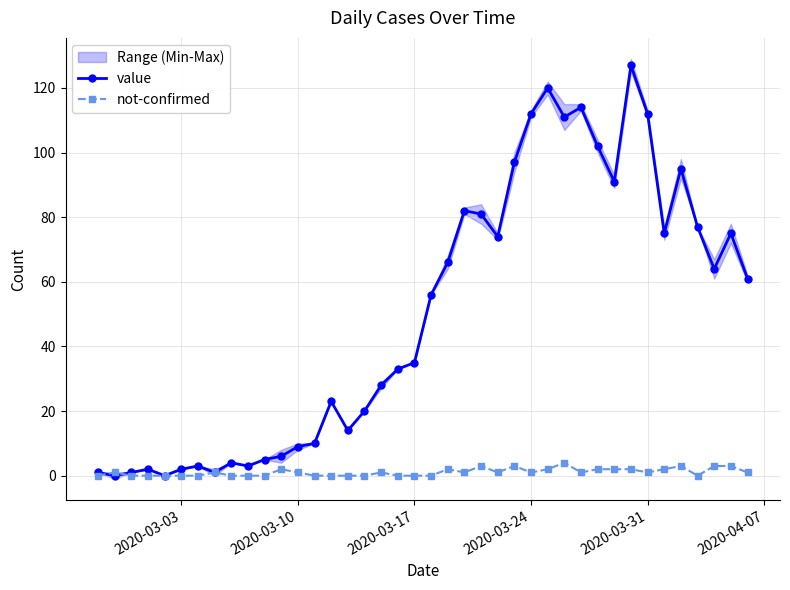

What is the maximum value for value?

127